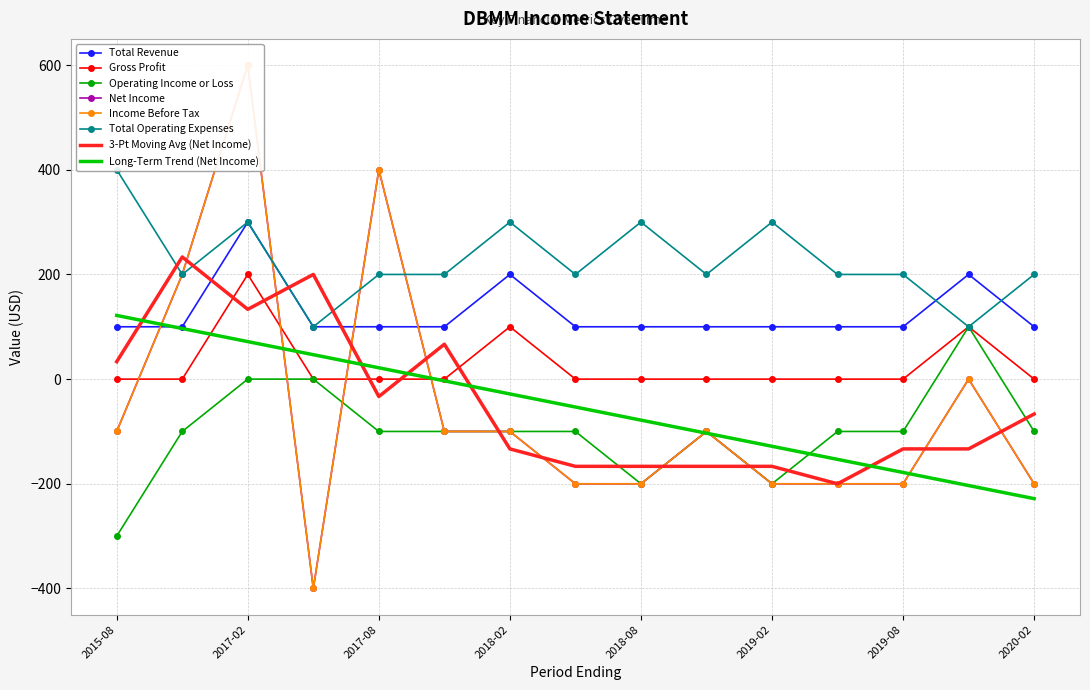

What is the value of the Total Revenue point at the 11th from the left?

100